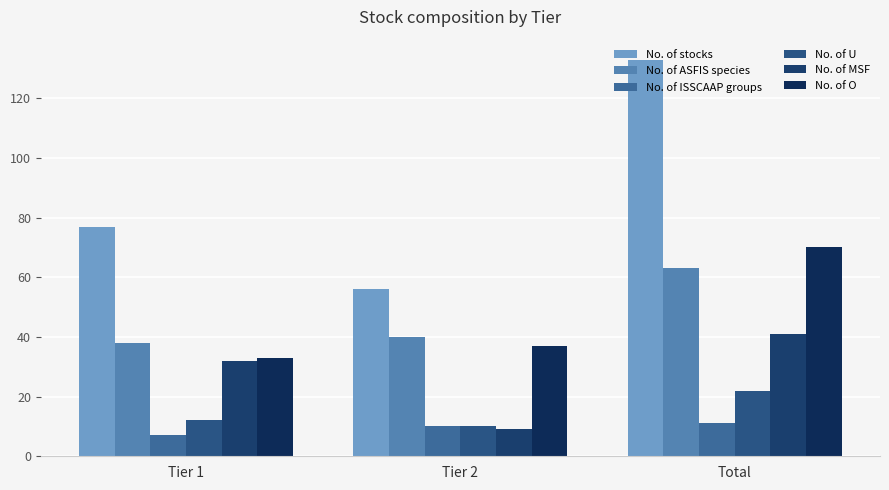

List the series in order of their peak value, highest first.

No. of stocks, No. of O, No. of ASFIS species, No. of MSF, No. of U, No. of ISSCAAP groups